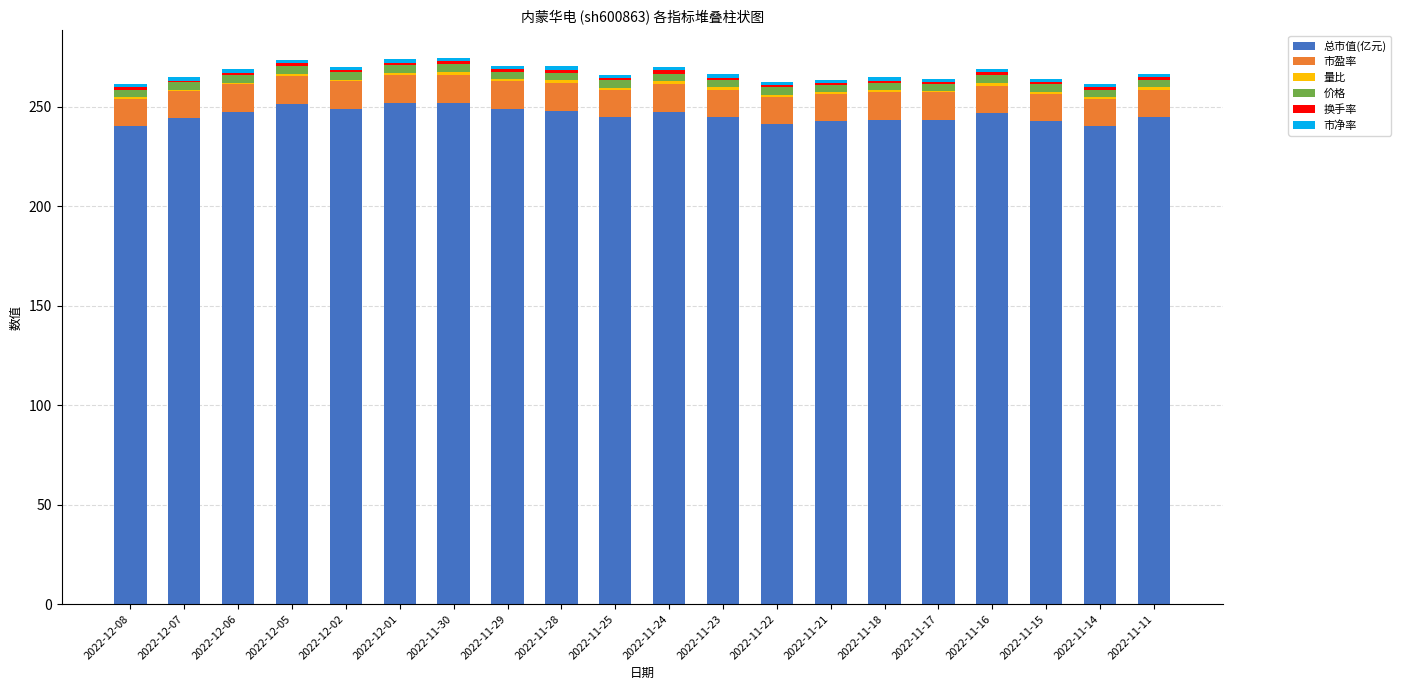

Are the bars grouped side by side (vs. stacked)?

No